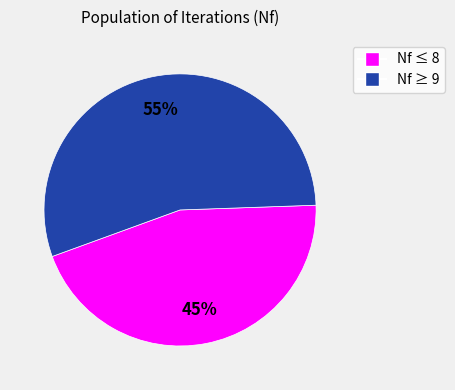

To the nearest percent, what is the difference between the largest and smallest slice percentages?

10%